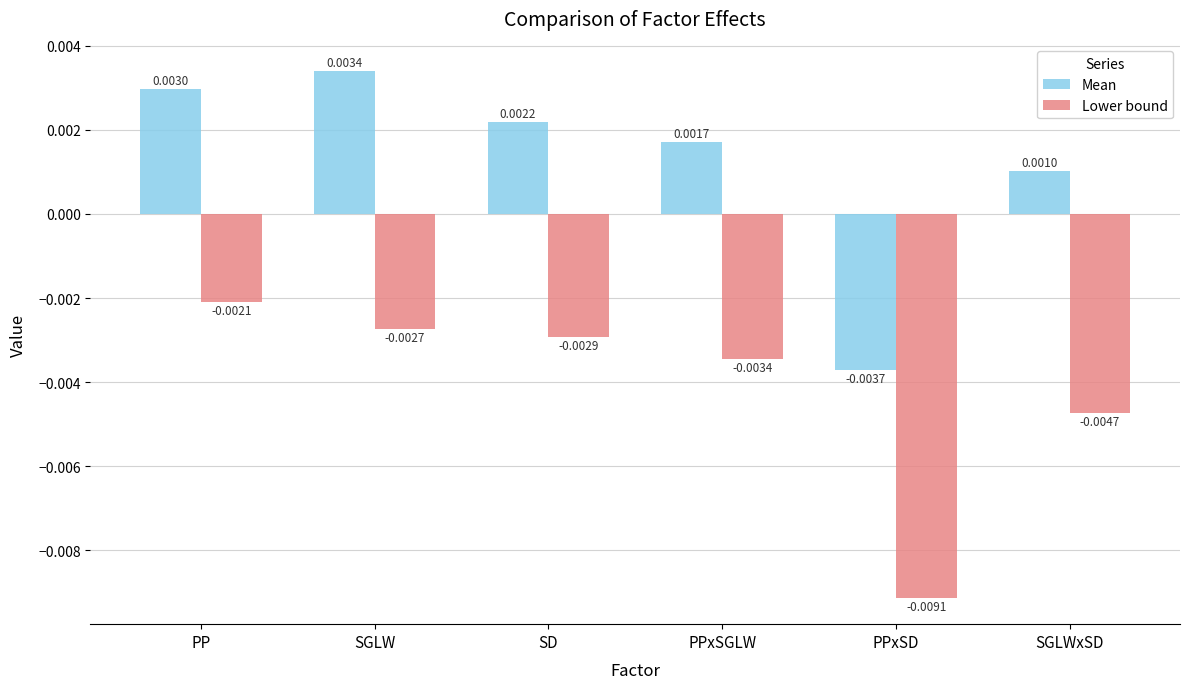

Which category has the lowest value across all series?

PPxSD